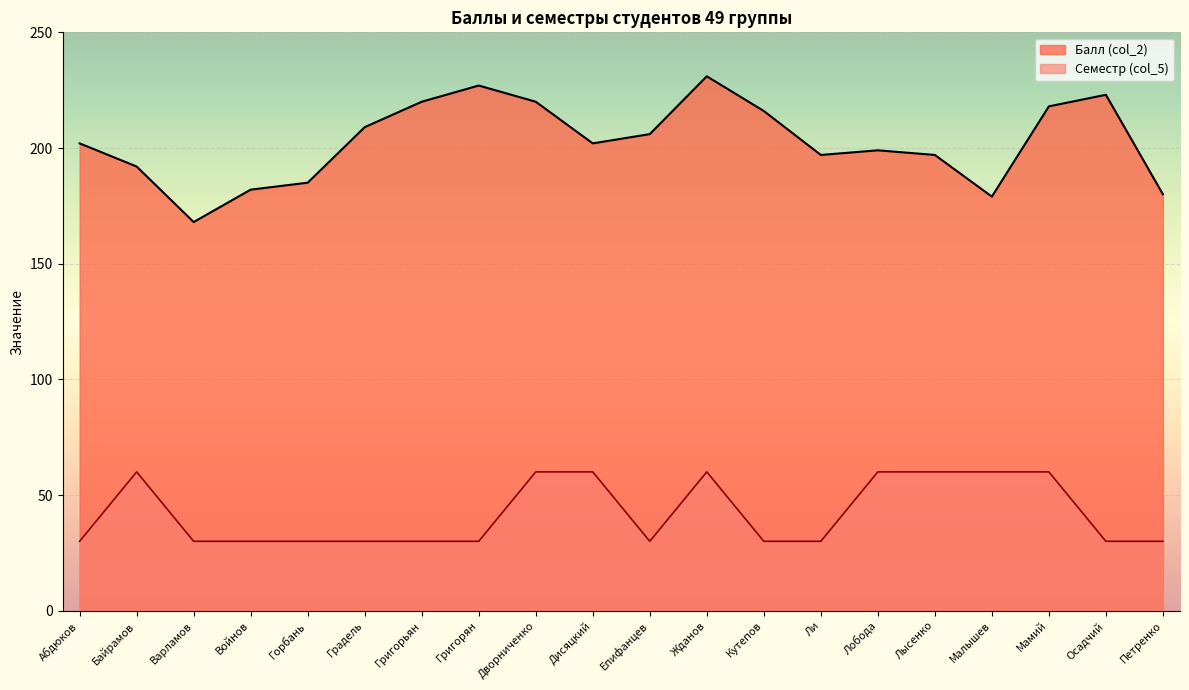

How many series are shown in this chart?

2